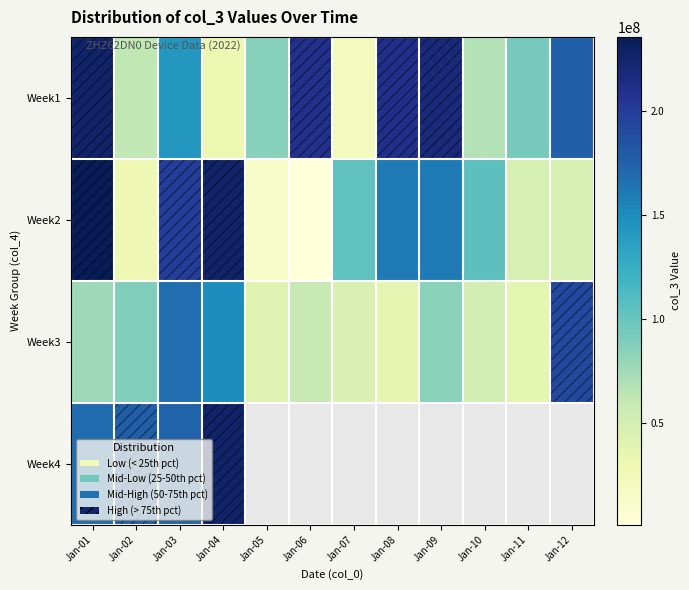

Count the number of categories in the chart.

12